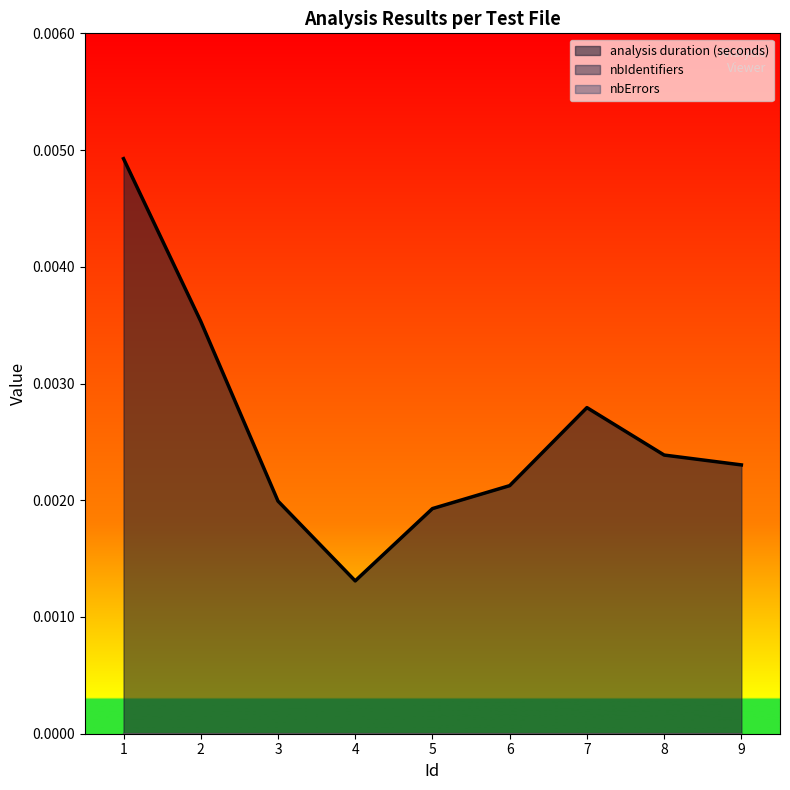

Which series has the largest range (max minus min)?

analysis duration (seconds)